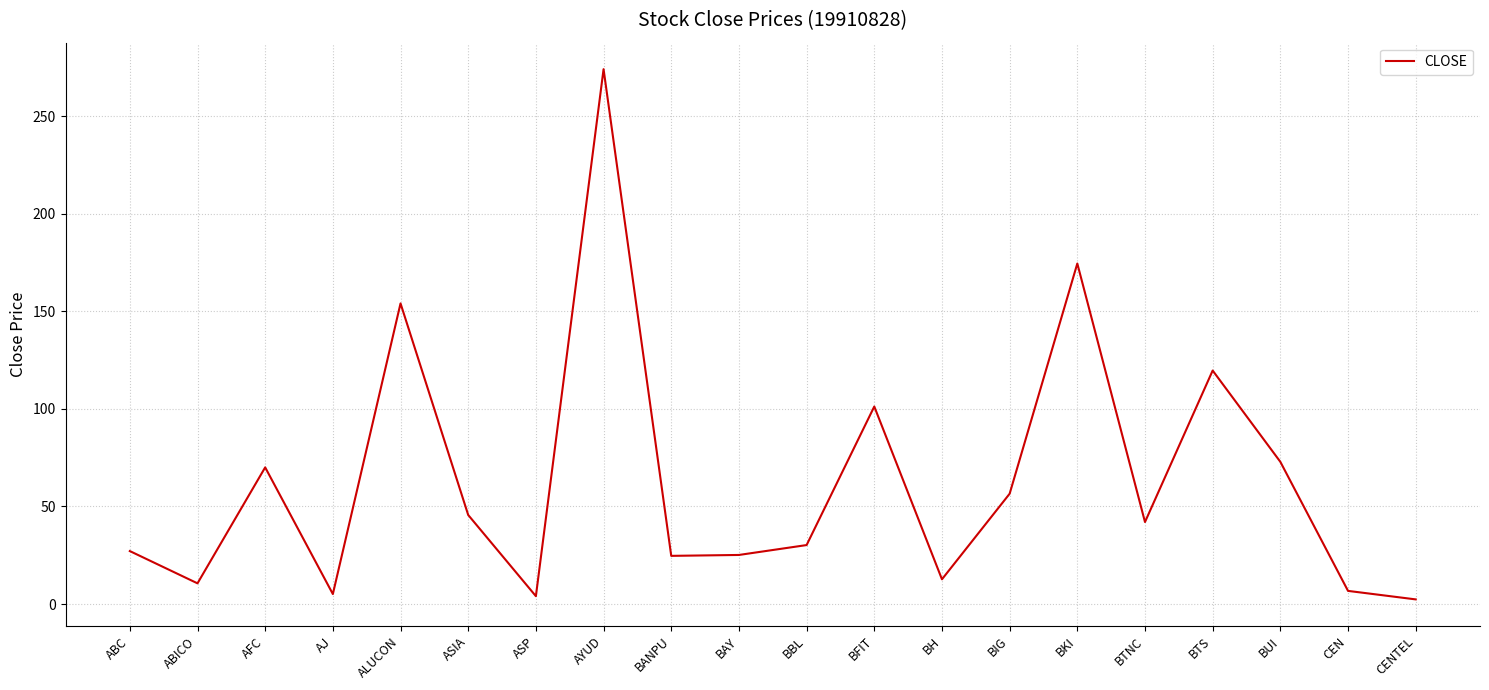

What position from the right is BKI?

6